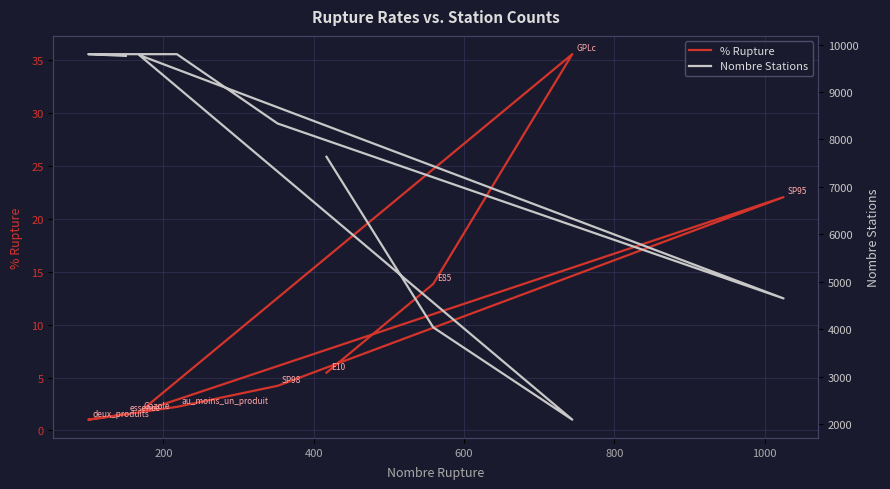

Count the number of data series in this chart.

2